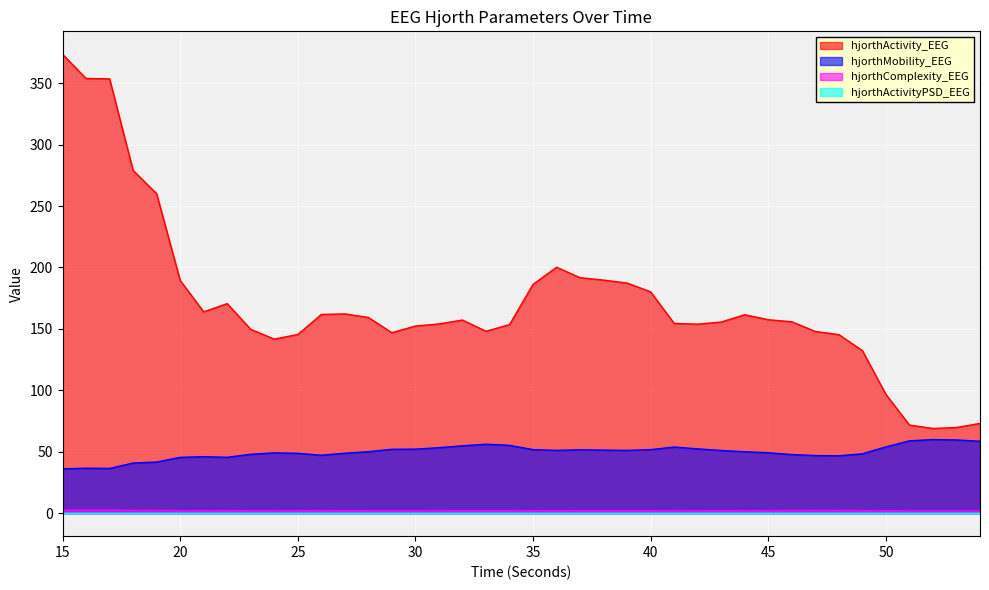

What is the average value of the hjorthMobility_EEG series?

49.8